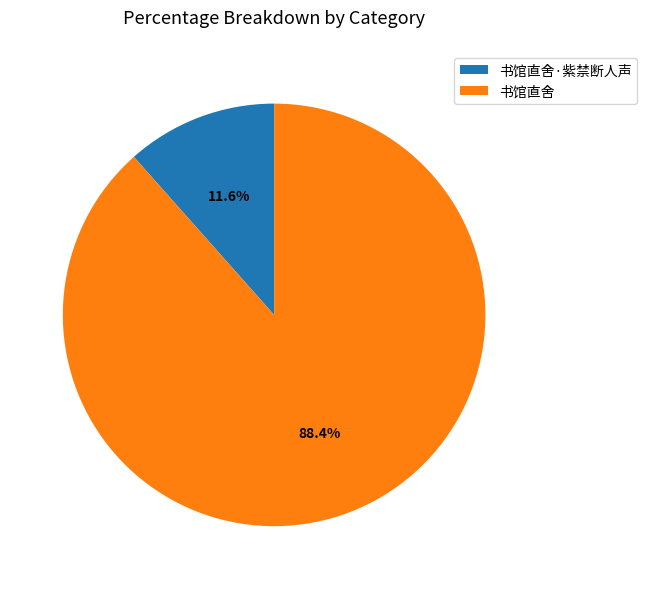

What is the largest slice in the pie chart?

书馆直舍